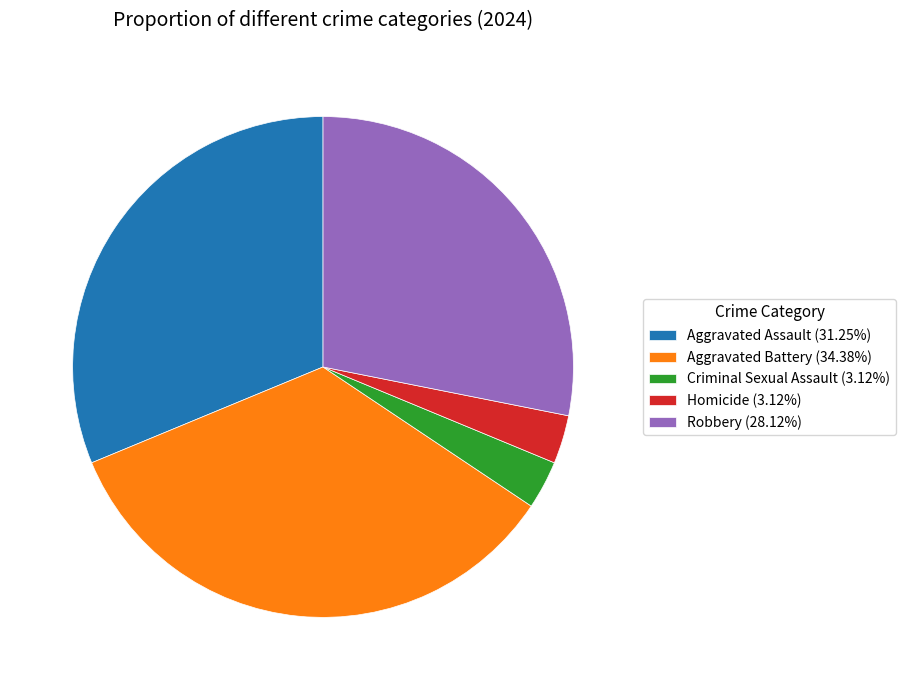

Is there a majority slice in this chart?

No